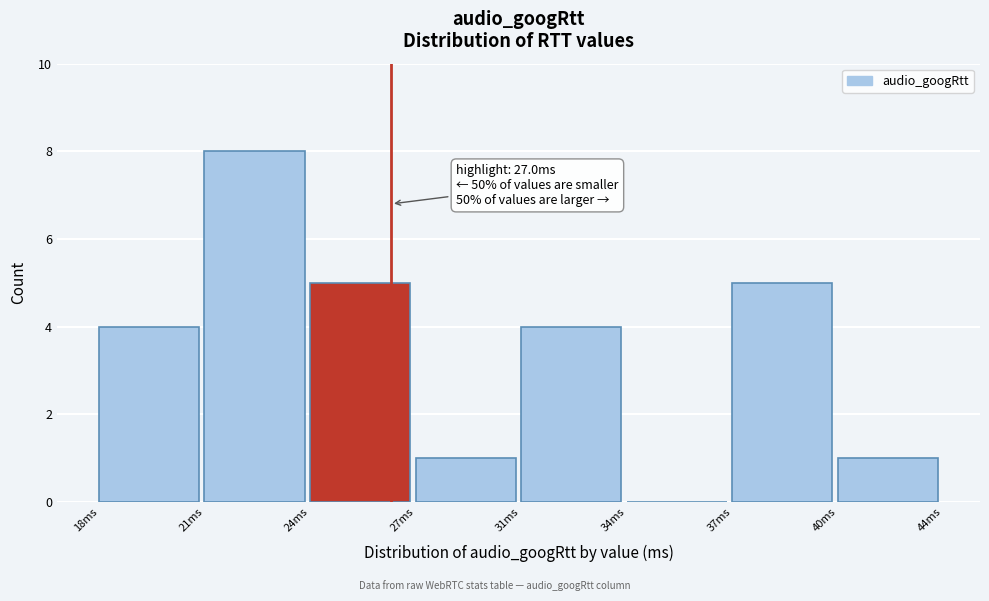

Reading left to right, extract all data points from this chart.

18ms=4	21ms=8	24ms=5	27ms=1	31ms=4	34ms=0	37ms=5	40ms=1